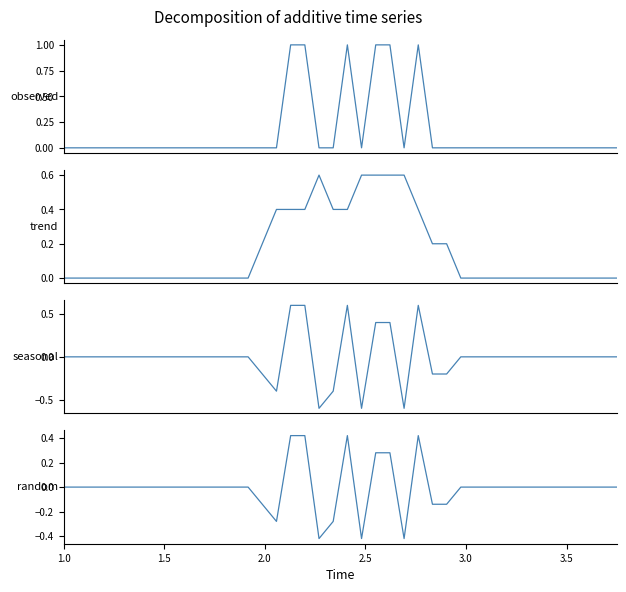

What are all the series names shown in the legend?

observed, trend, seasonal, random